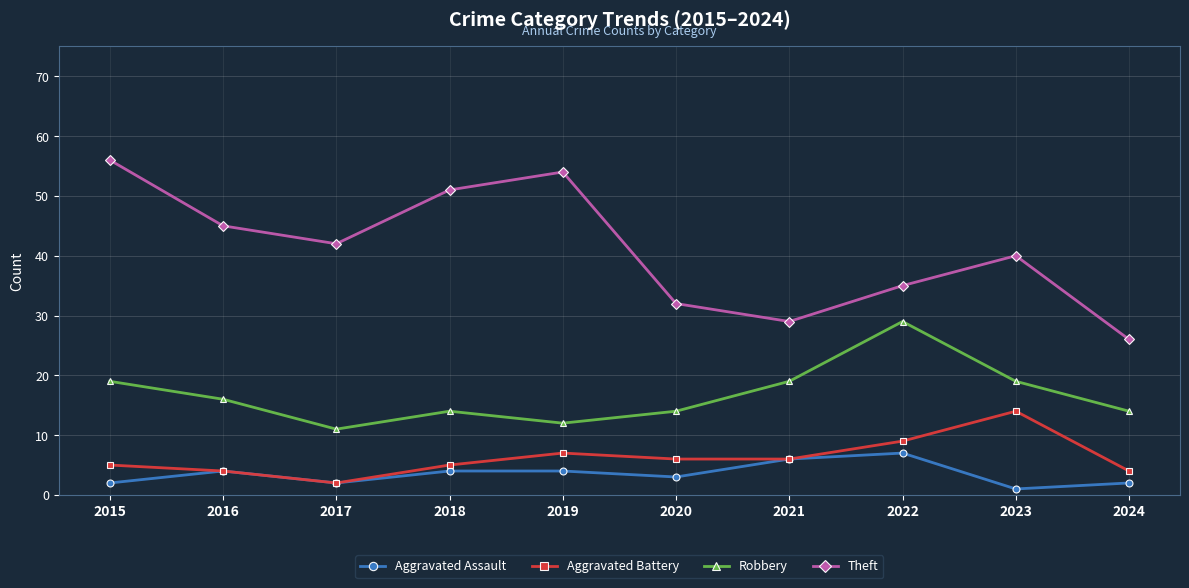

Is it true that Robbery equals 19 at 2021?

True